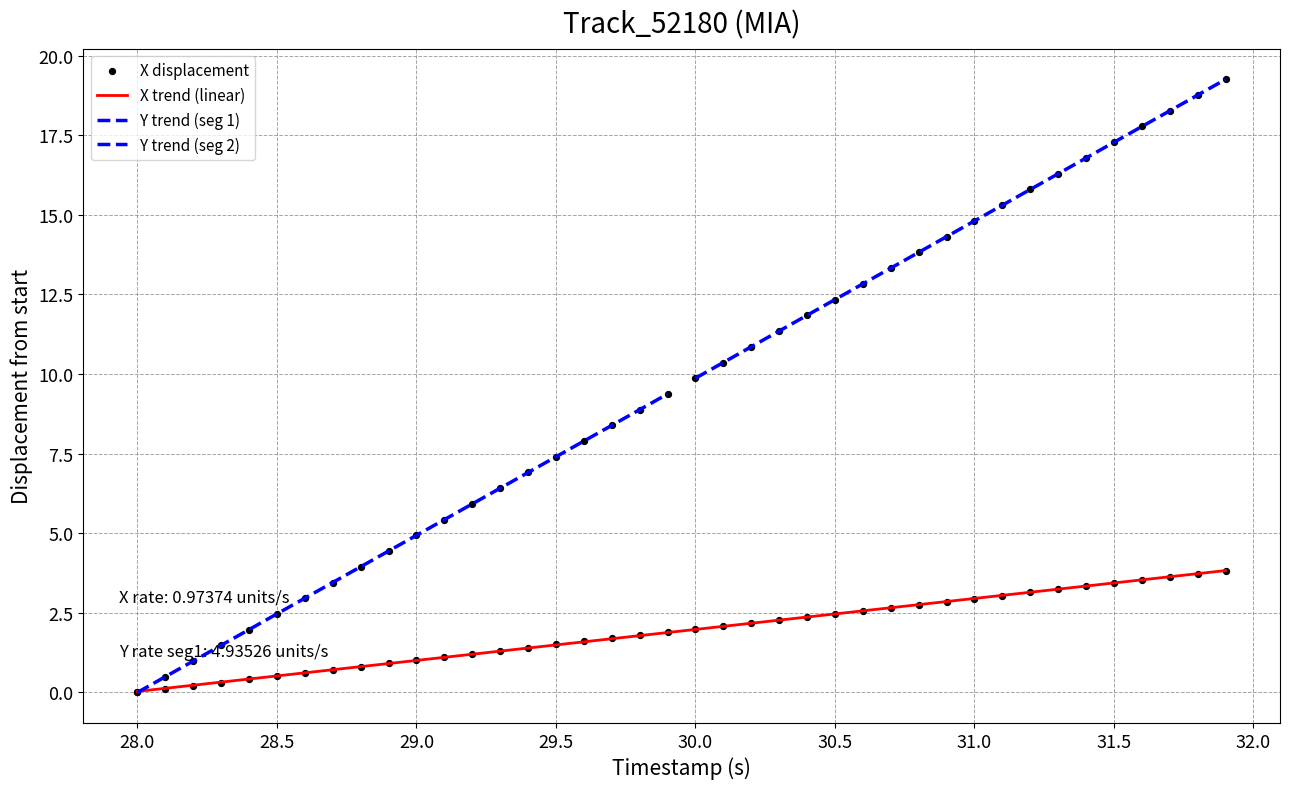

Is it true that X trend (linear) equals 0.0 at 28.0?

True